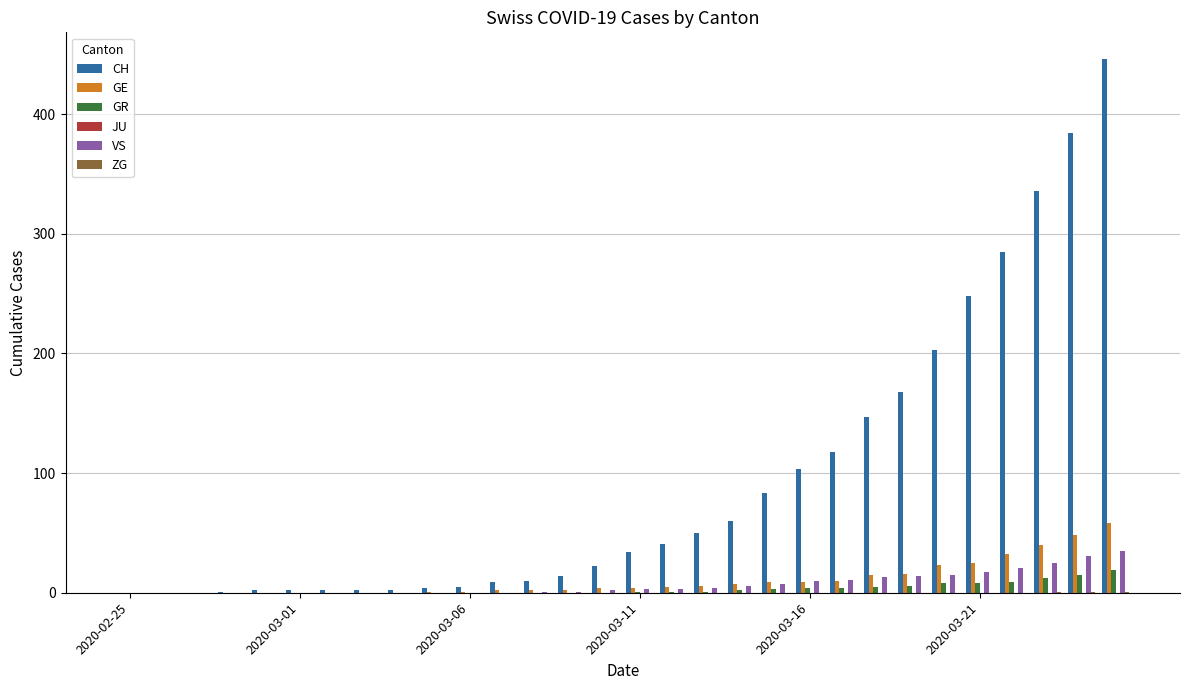

What is the sum of all GE values?

319